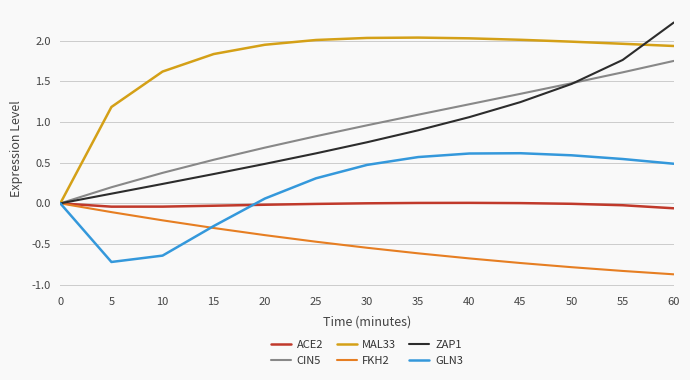

What is the smallest value displayed?

-0.9